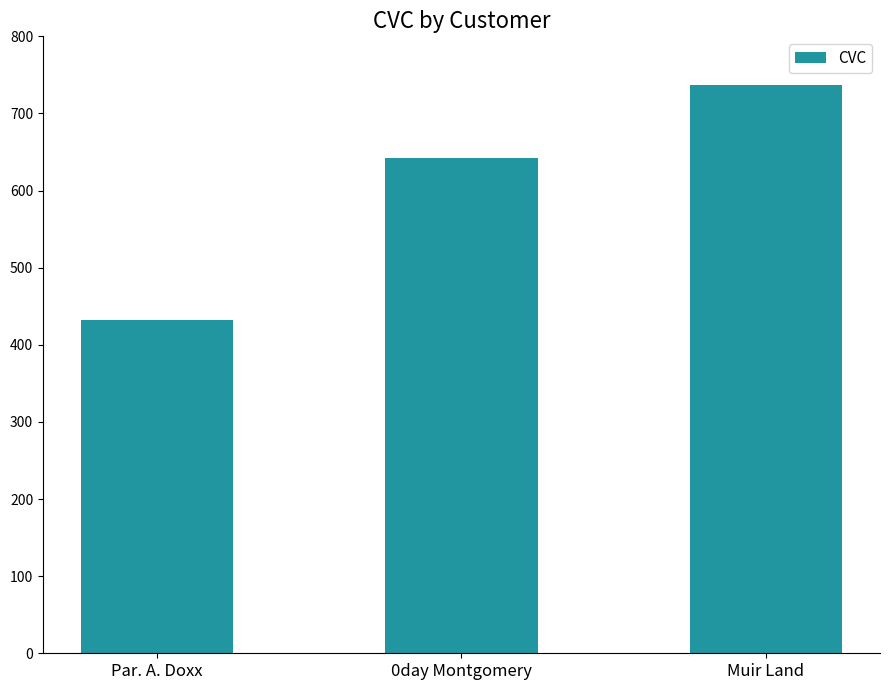

What is the label of the 1st bar from the left?

Par. A. Doxx